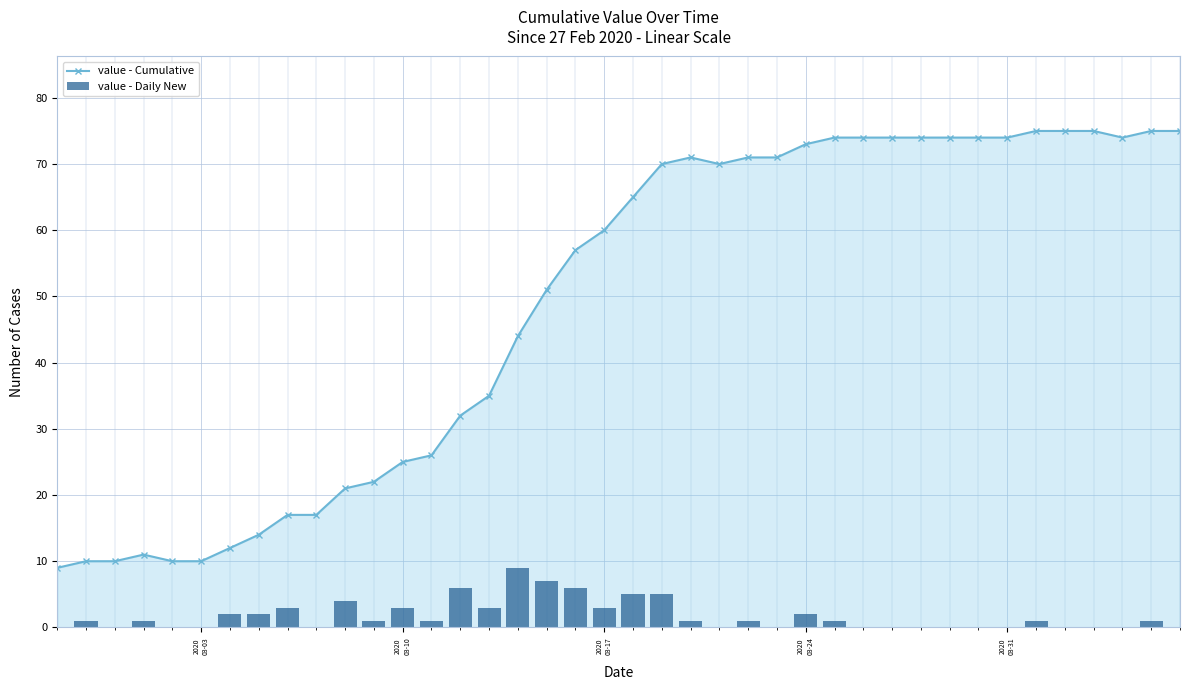

True or false: value - Cumulative has more than 0 interior local peaks.

True